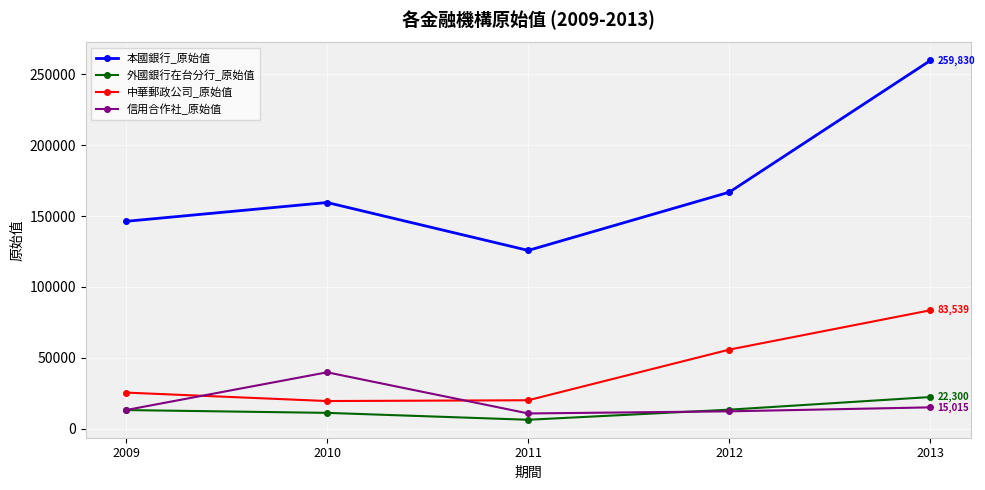

True or false: 中華郵政公司_原始值 and 本國銀行_原始值 cross at least once.

False